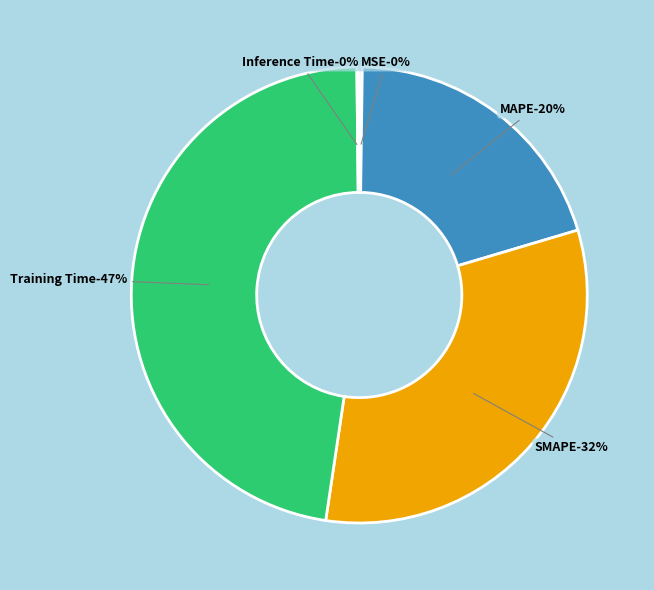

Do MSE and SMAPE together represent more than half of the pie?

No